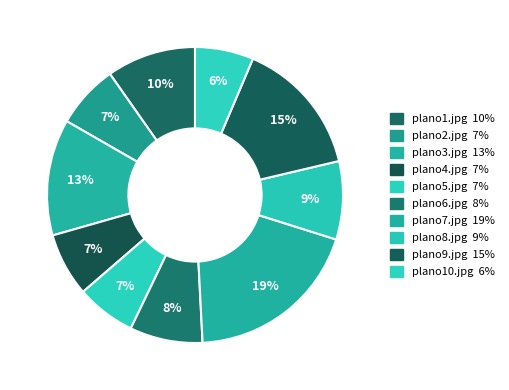

How many slices are in this pie chart?

10